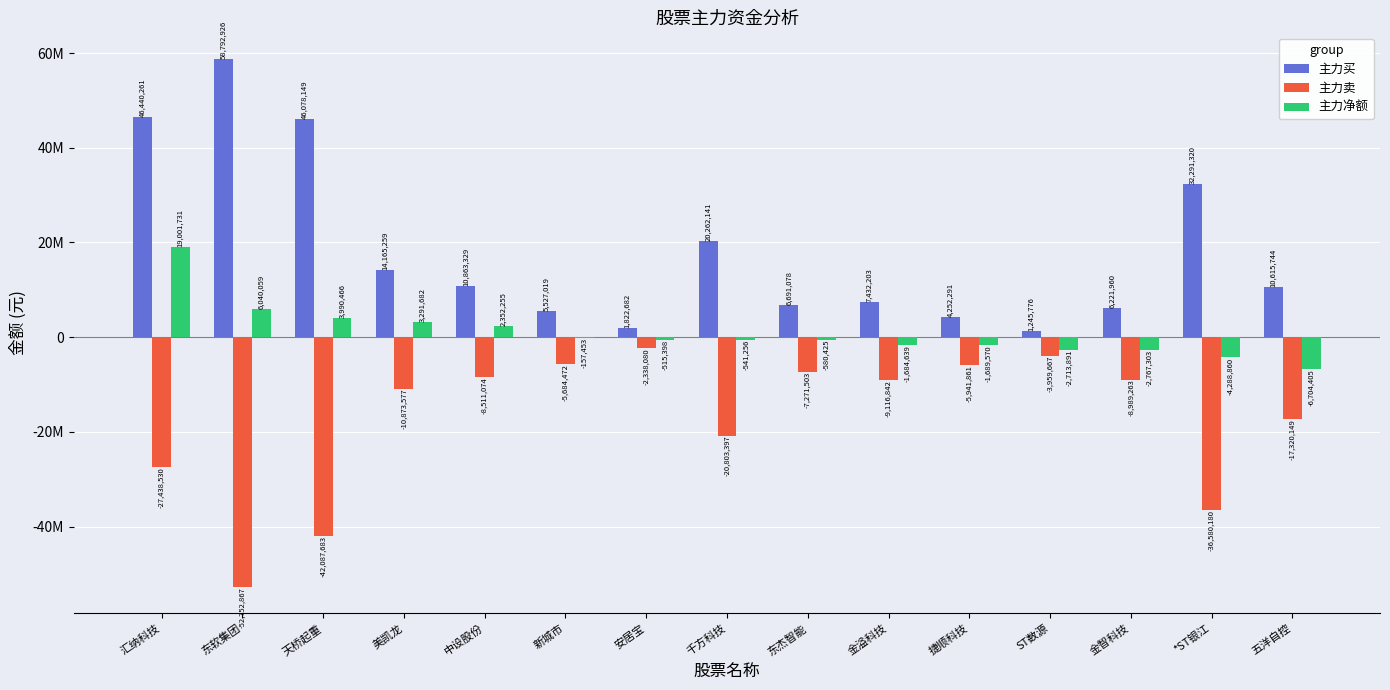

Reading left to right, list all the values displayed in this chart.

主力买: 46440261	58792926	46078149	14165259	10863329	5527019	1822682	20262141	6691078	7432203	4252291	1245776	6221960	32291320	10615744
主力卖: -27438530	-52752867	-42087683	-10873577	-8511074	-5684472	-2338080	-20803397	-7271503	-9116842	-5941861	-3959667	-8989263	-36580180	-17320149
主力净额: 19001731	6040059	3990466	3291682	2352255	-157453	-515398	-541256	-580425	-1684639	-1689570	-2713891	-2767303	-4288860	-6704405